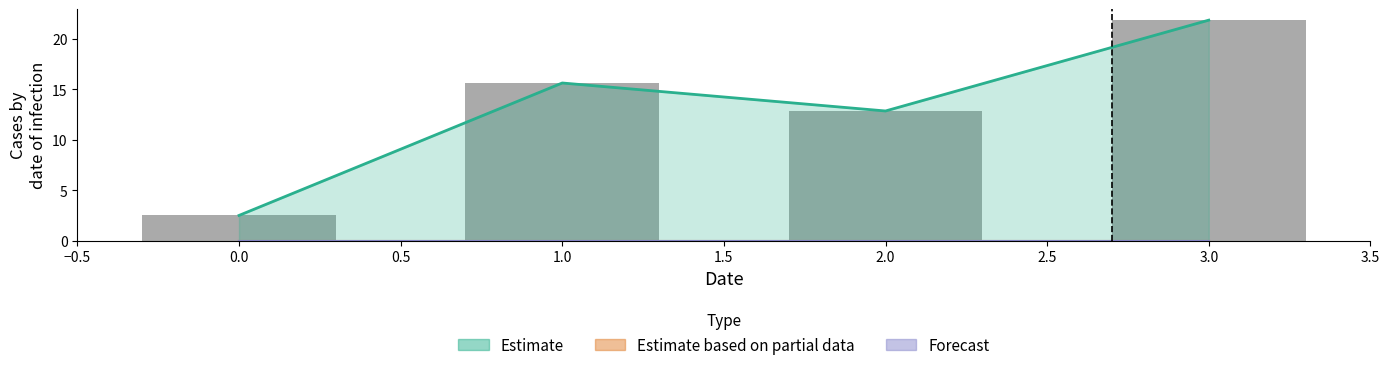

How many groups of bars are there?

4